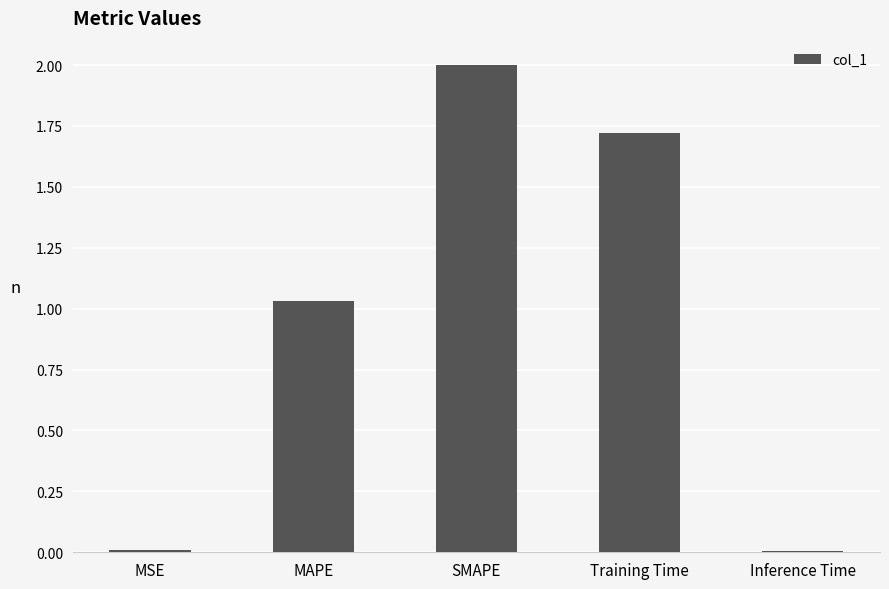

At which category does the chart reach its peak across all series?

SMAPE